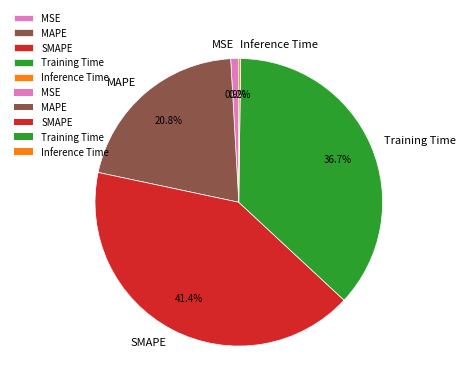

Does SMAPE represent more than half of the total?

No